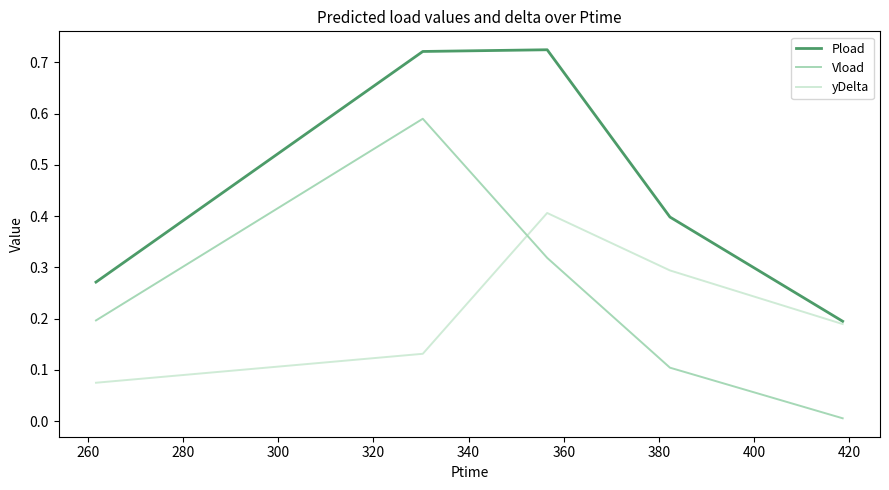

Which series has the largest total across all categories?

Pload